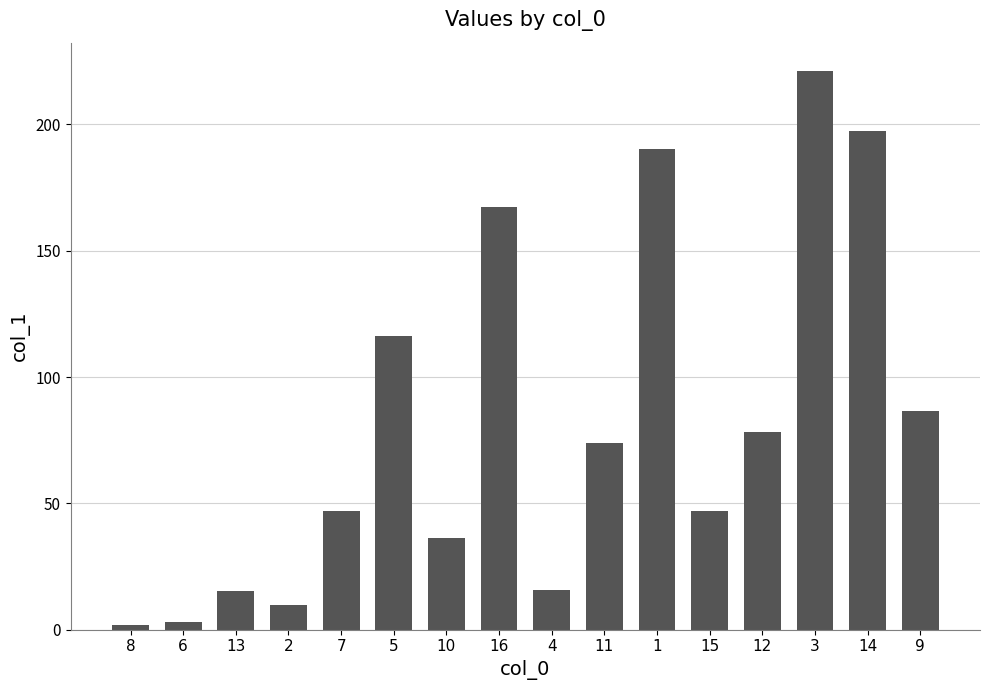

Where does the data first go above 74?

5